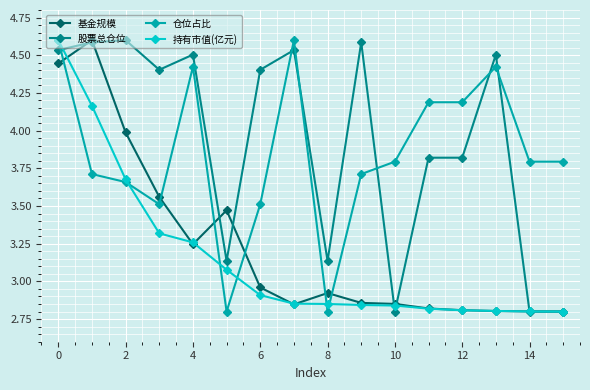

What is the maximum value shown in the chart?

4.6